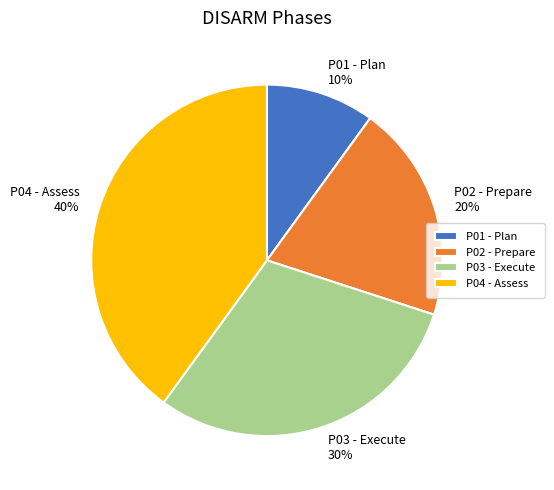

To the nearest percent, what is the difference between the largest and smallest slice percentages?

30%